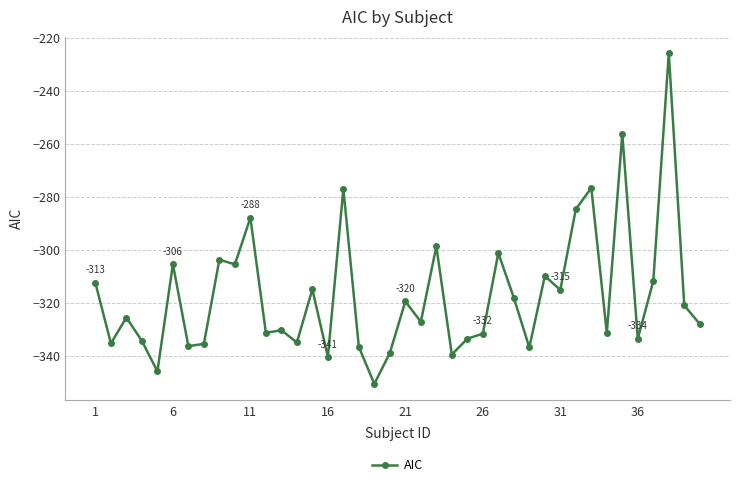

How many data points are above -325?

19